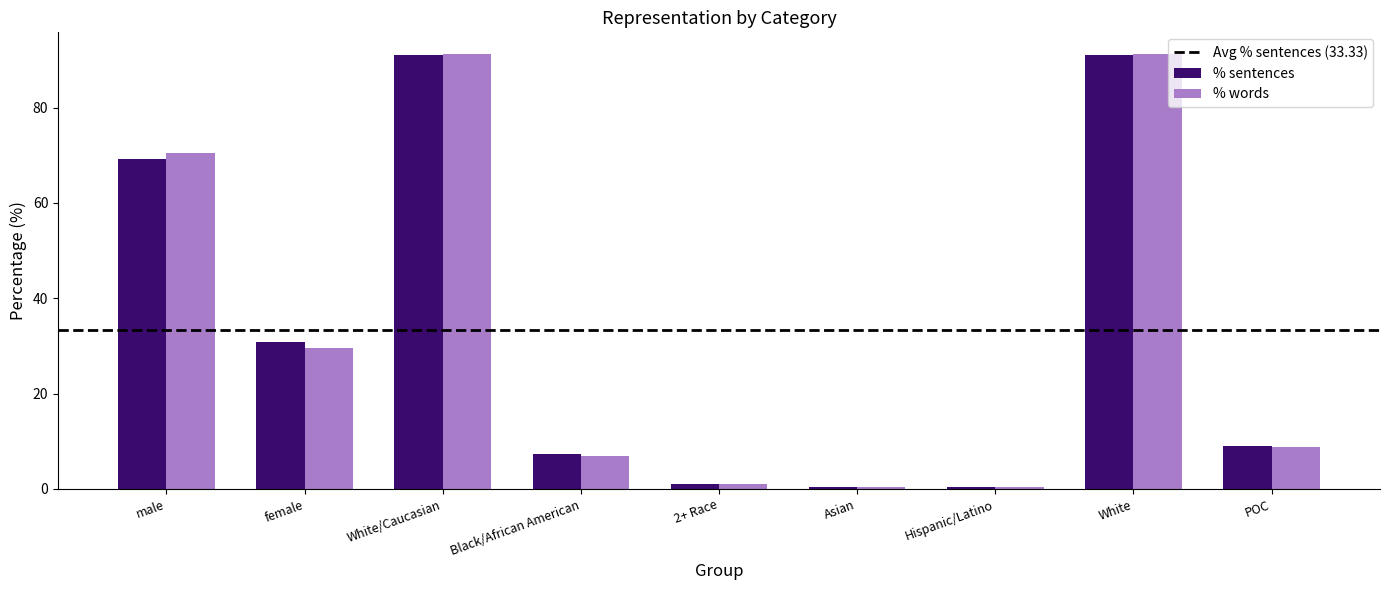

What is the difference between the maximum and second lowest values in the % words series?

90.7